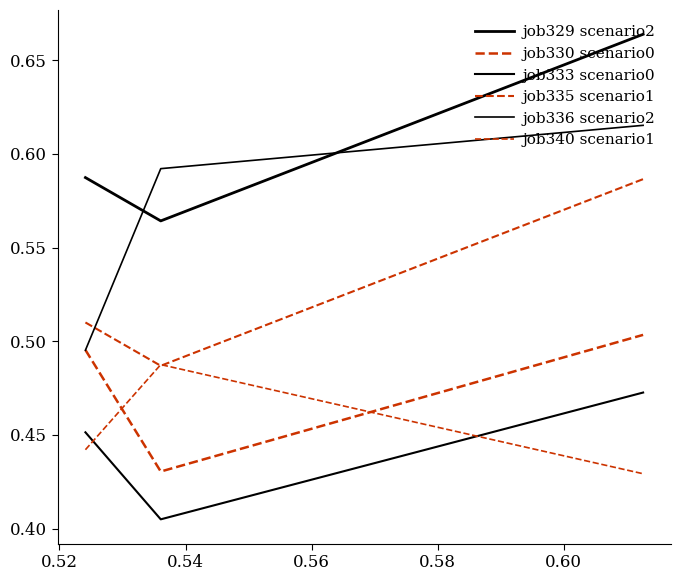

Is this an area chart (filled region under the line)?

No